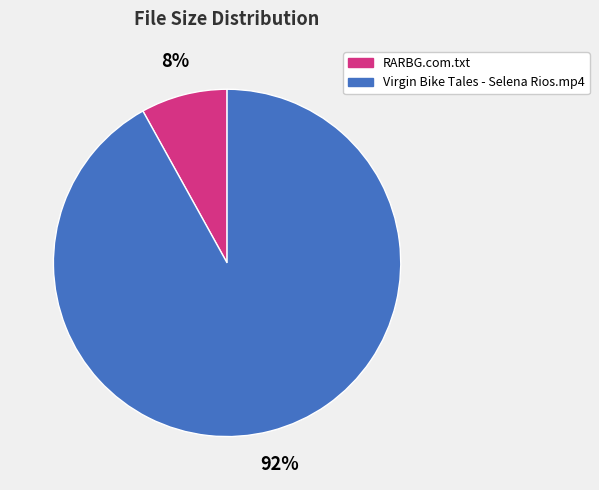

The RARBG.com.txt slice represents 8% of the pie. True or false?

True